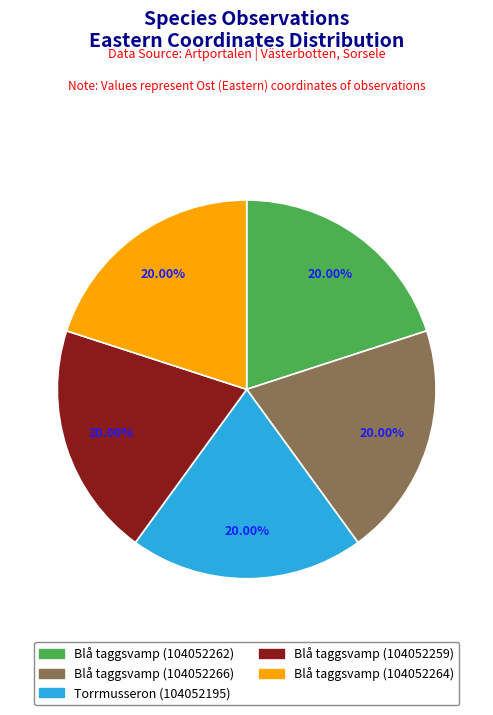

How many segments does this pie chart have?

5